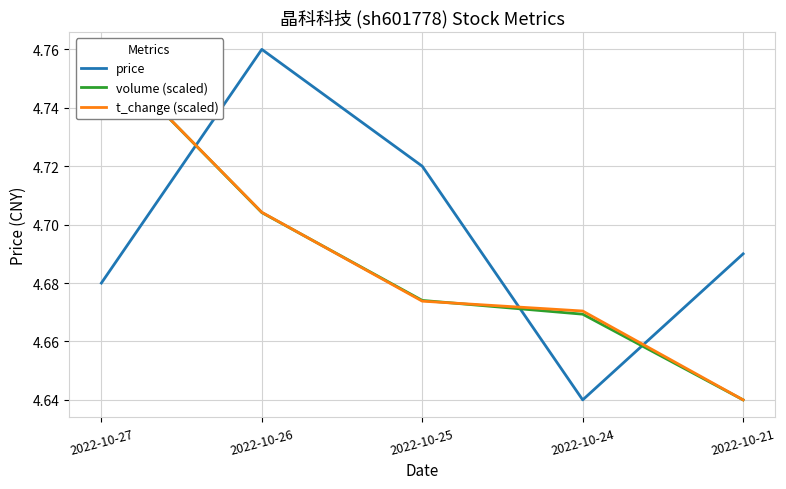

After their last crossing, which series has the higher values: t_change (scaled) or volume (scaled)?

t_change (scaled)